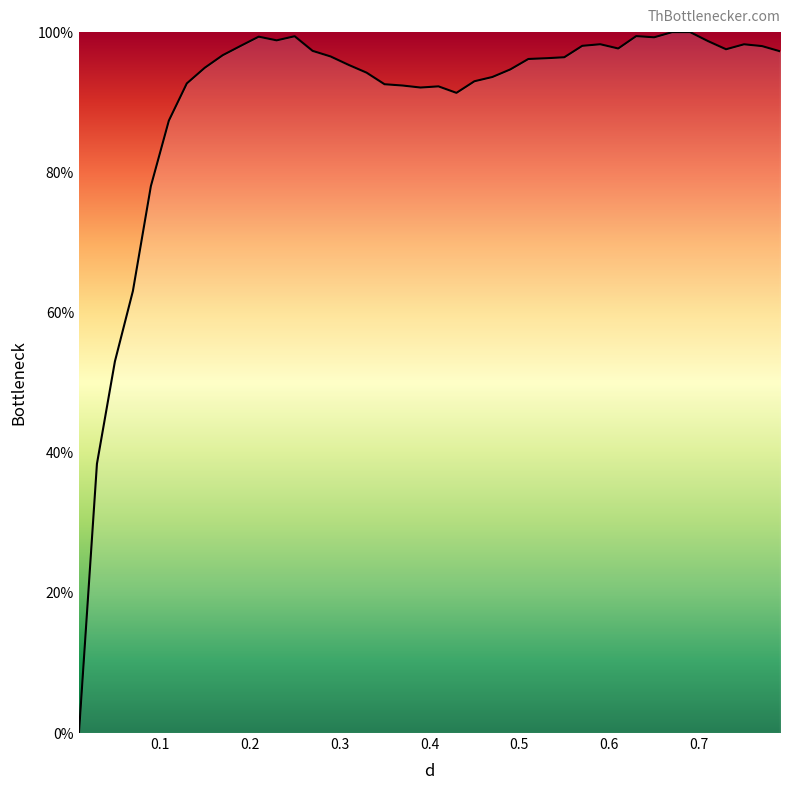

What is the difference between the maximum and minimum values?

100.0